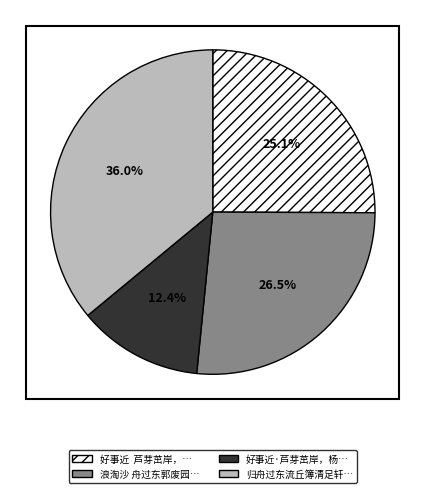

Is there any slice that represents more than half of the pie?

No